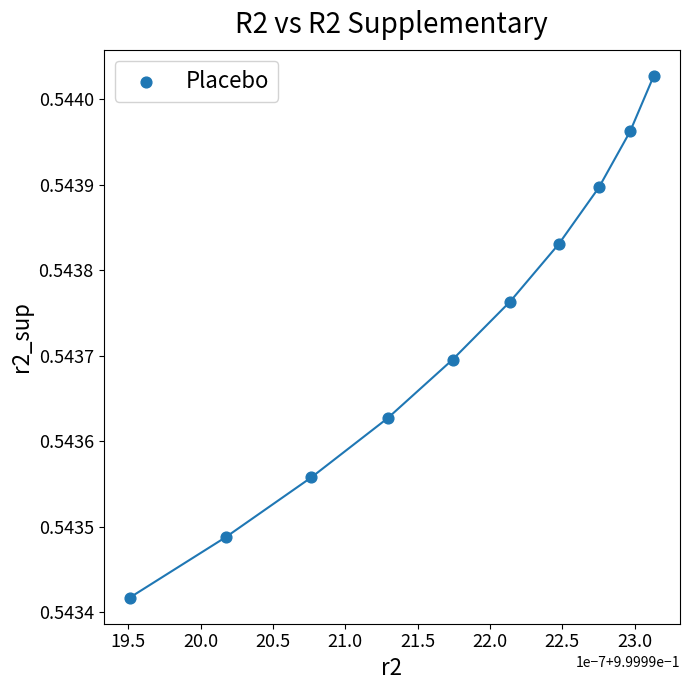

What is the average X value?

1.0